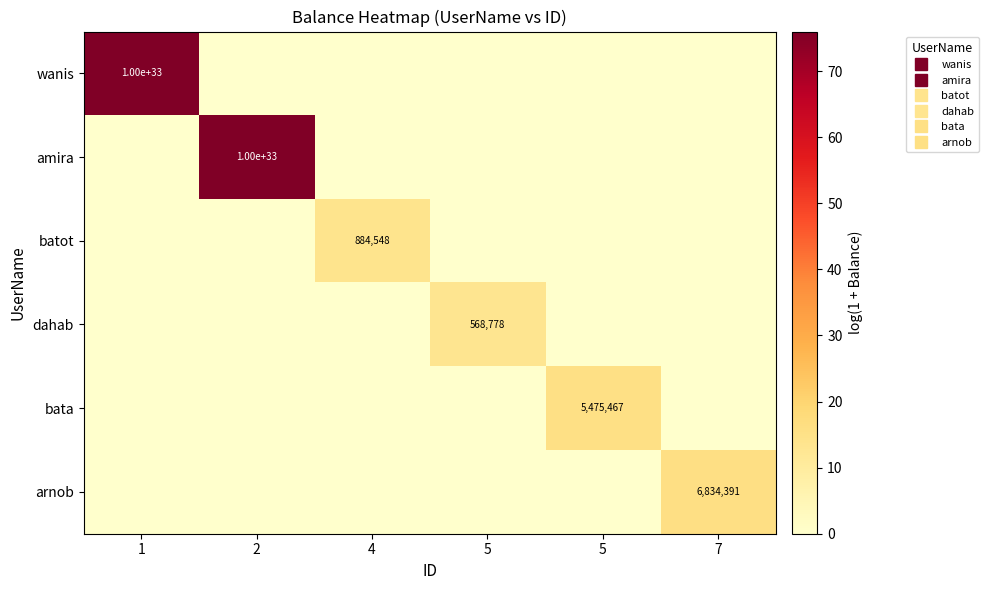

Which category has the highest value in the bata series?

5